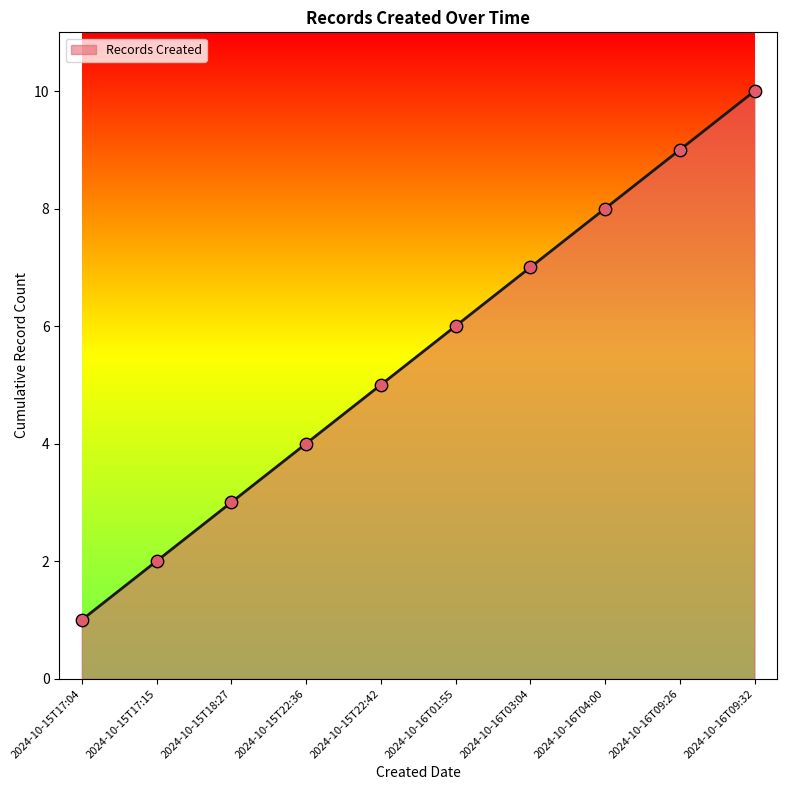

Which has a higher value, 2024-10-16T01:55 or 2024-10-15T18:27?

2024-10-16T01:55